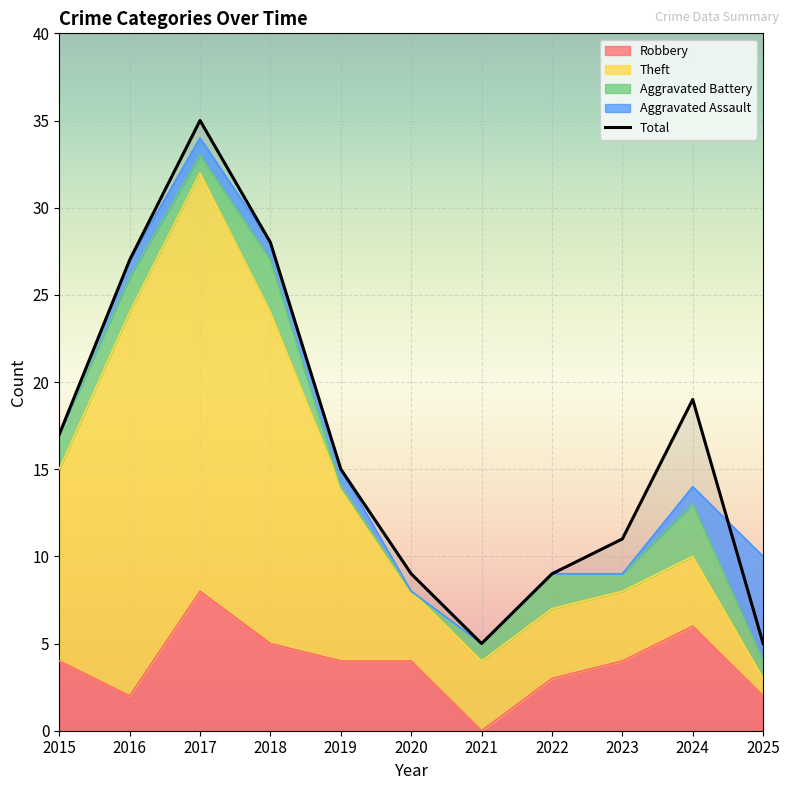

Is it true that Theft equals 10 at 2019?

True